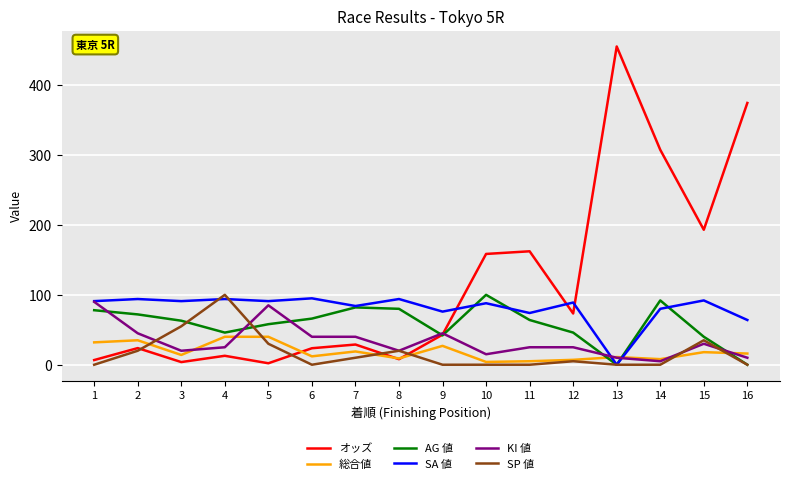

True or false: 総合値 and AG 値 intersect in this chart.

True